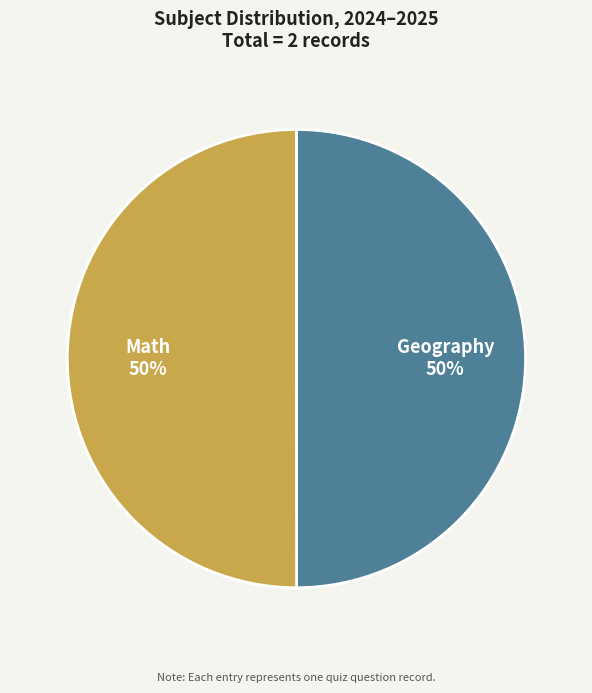

To the nearest percent, what percentage of the pie is Math?

50%